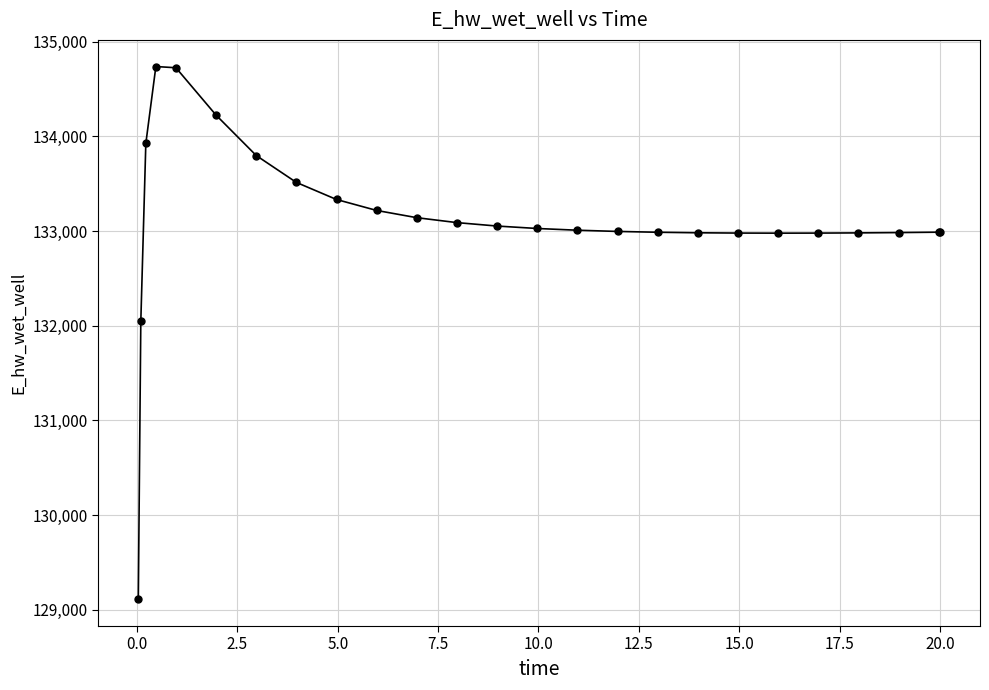

What is the sum of all values?

3327773.0